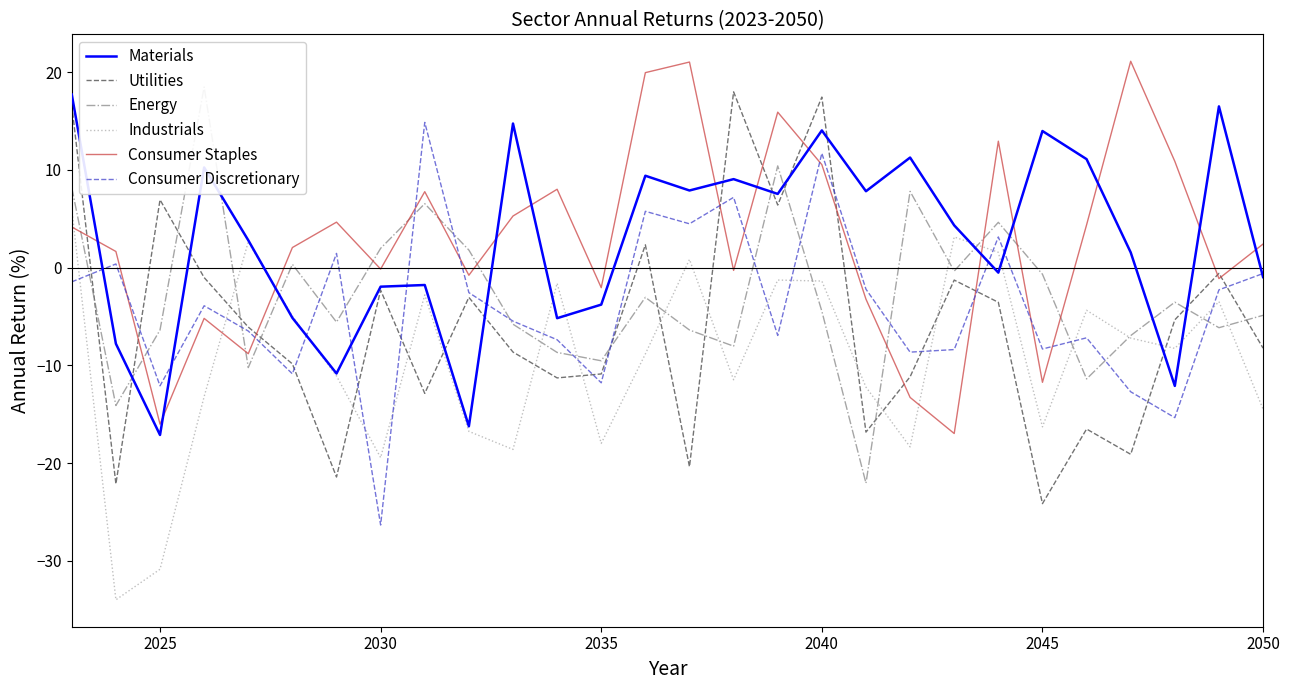

True or false: Consumer Staples and Consumer Discretionary intersect in this chart.

True